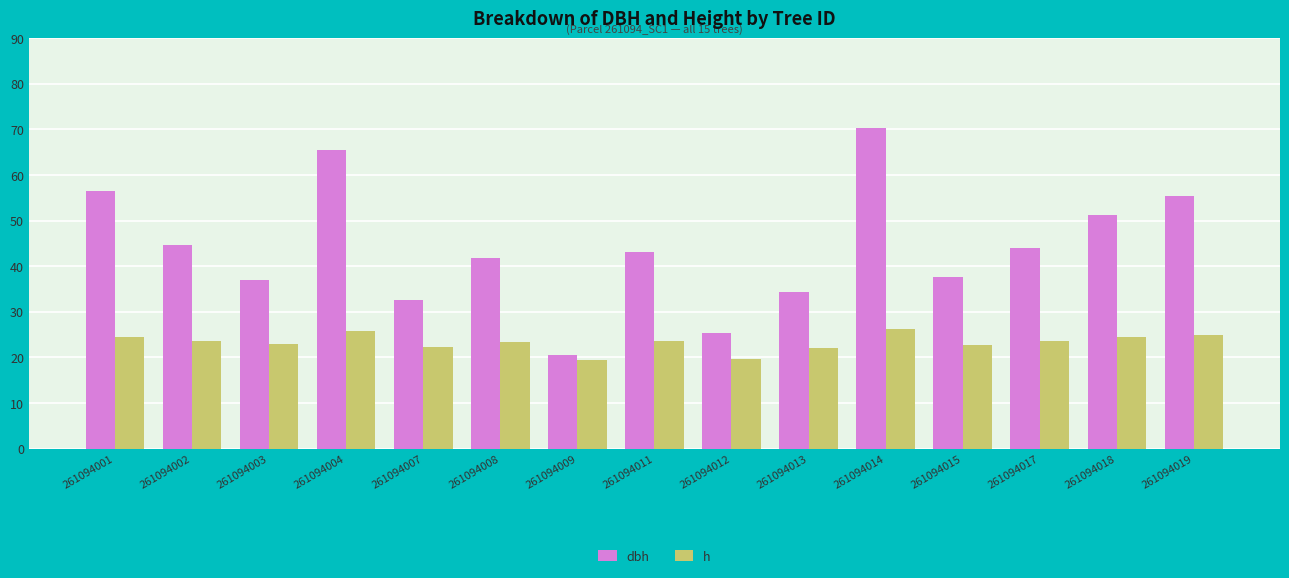

What is the sum of all dbh values?

659.9